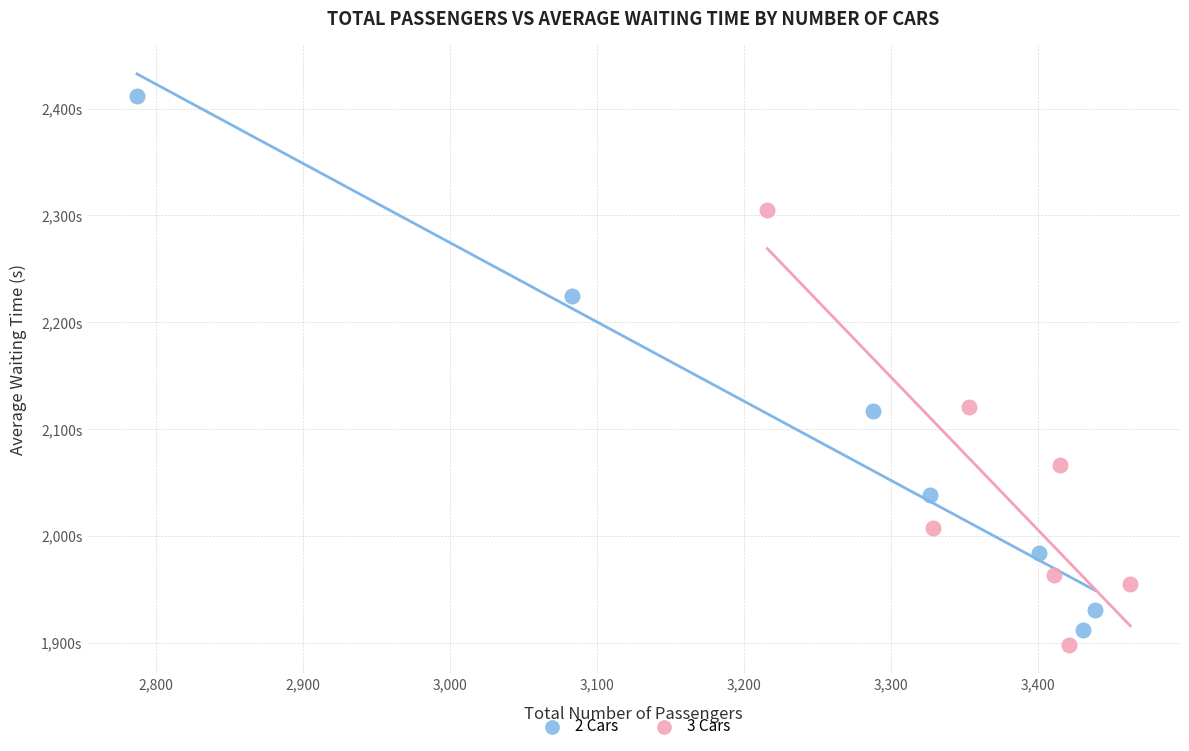

Which series has the widest spread of Y values?

2 Cars